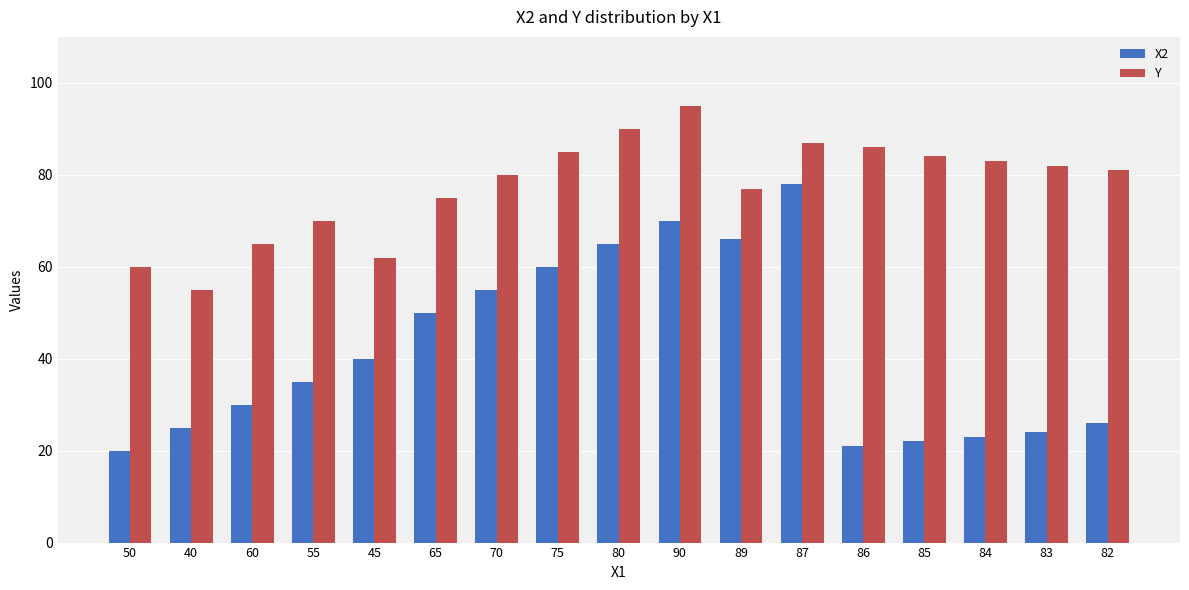

Rank the categories by Y value from highest to lowest.

90, 80, 87, 86, 75, 85, 84, 83, 82, 70, 89, 65, 55, 60, 45, 50, 40